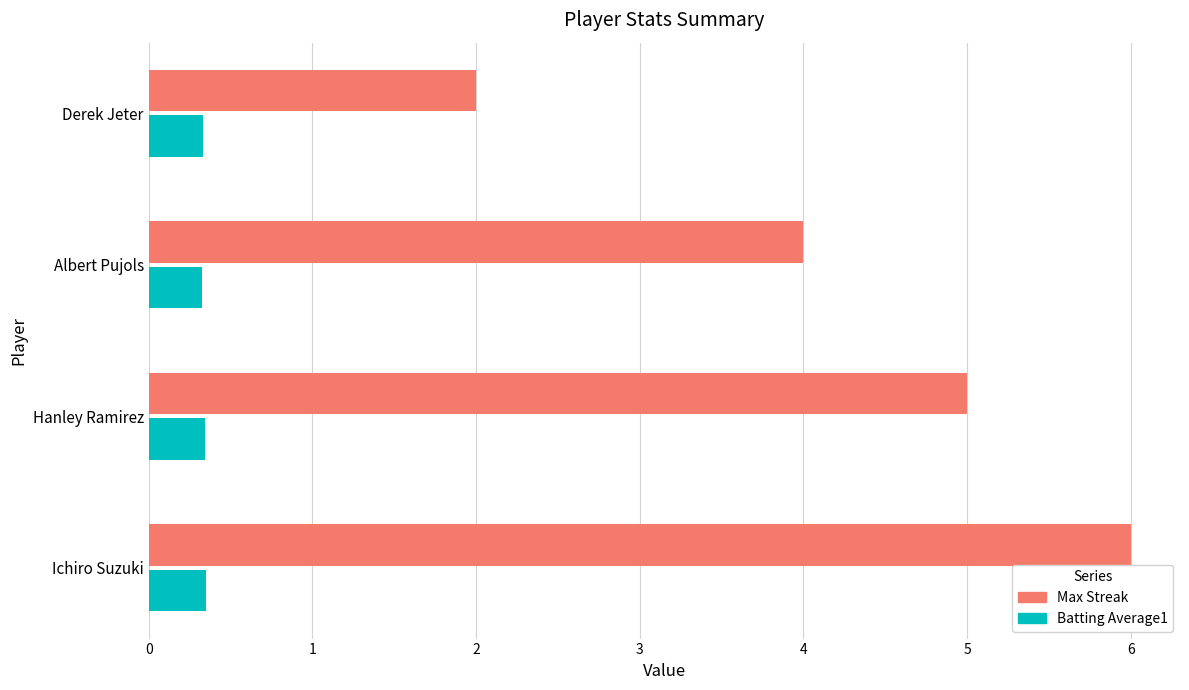

What are all the series names shown in the legend?

Max Streak, Batting Average1